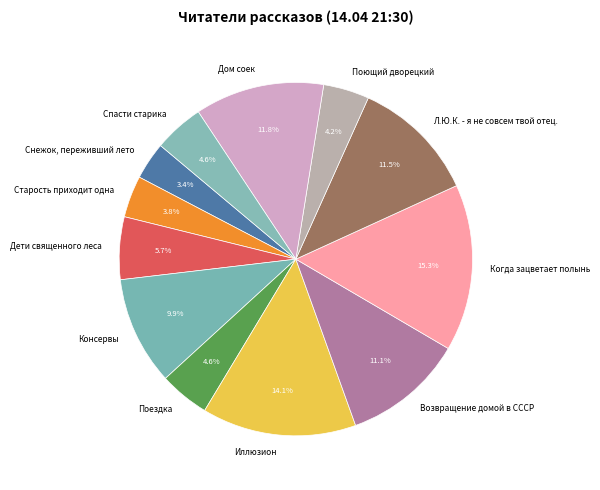

How many slices are in this pie chart?

12